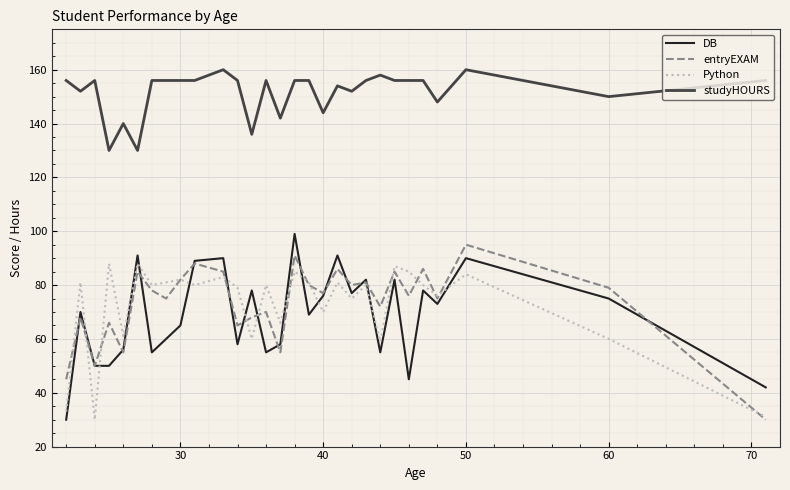

True or false: DB and studyHOURS intersect in this chart.

False